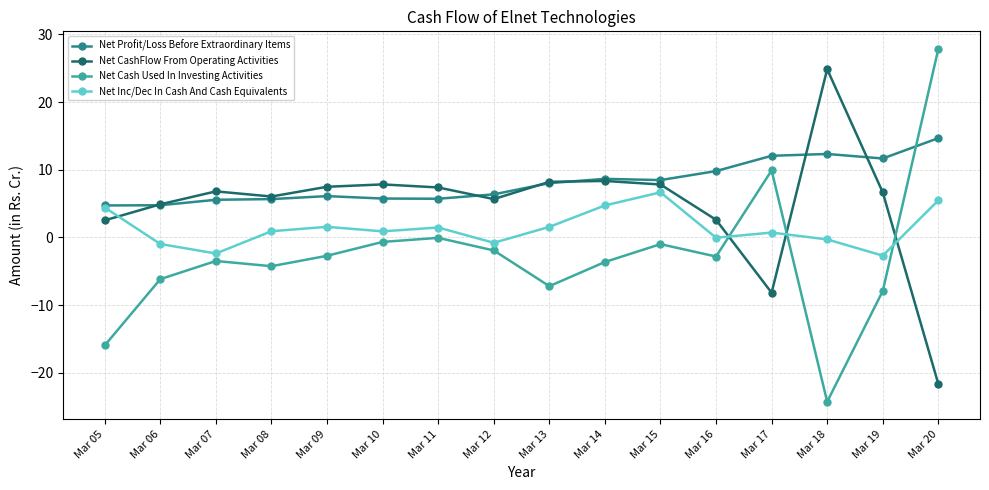

What is the approximate value of Net CashFlow From Operating Activities at Mar 20?

-21.7